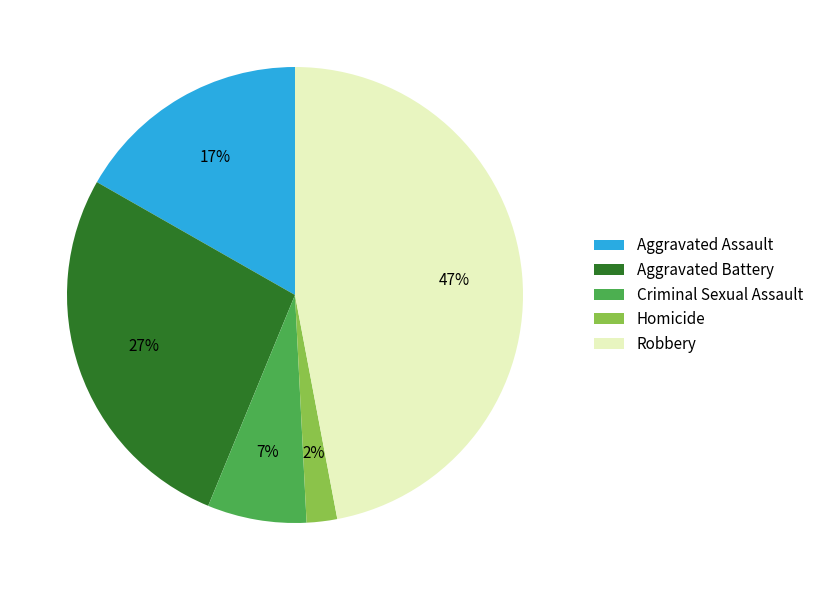

Which slice is the smallest?

Homicide